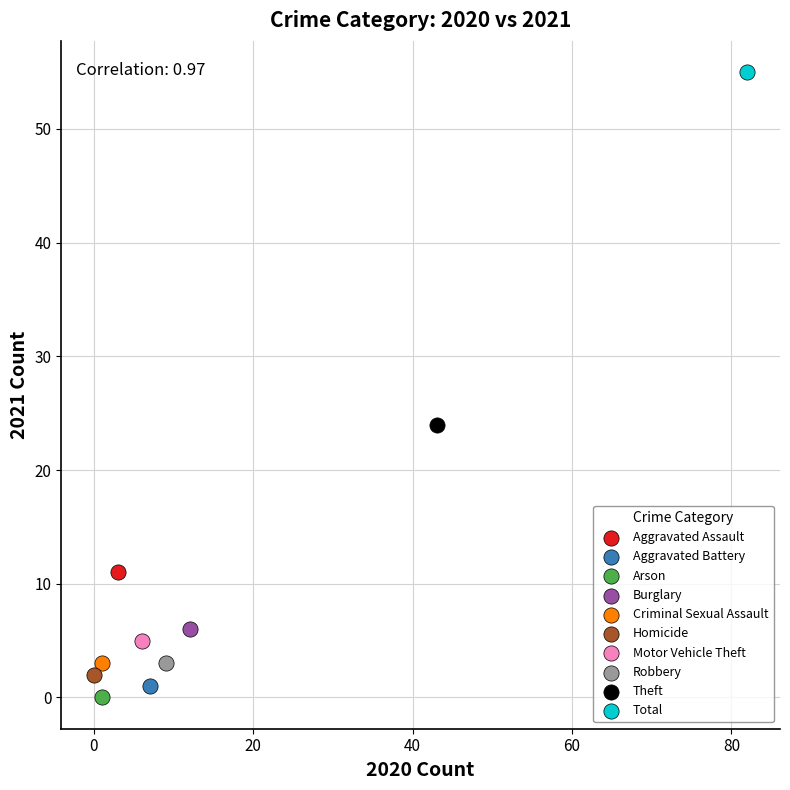

What are all the series names shown in the legend?

Aggravated Assault, Aggravated Battery, Arson, Burglary, Criminal Sexual Assault, Homicide, Motor Vehicle Theft, Robbery, Theft, Total